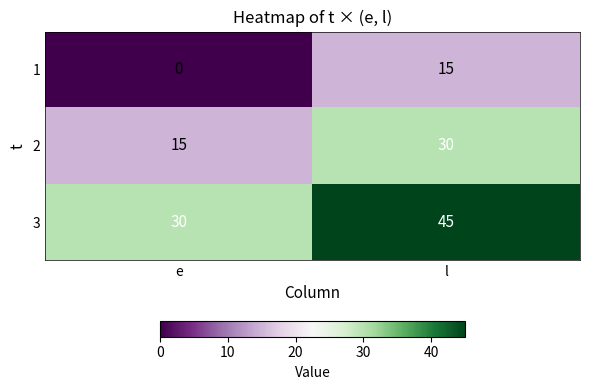

Read the 3 value at l, to the nearest 5.

45